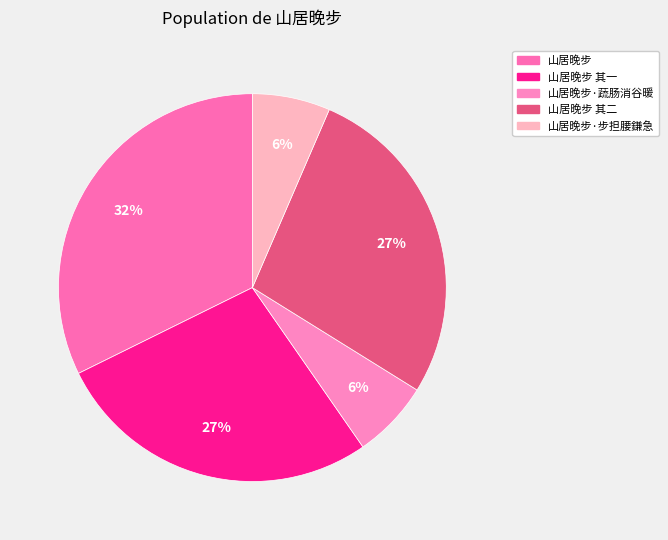

How many segments does this pie chart have?

5